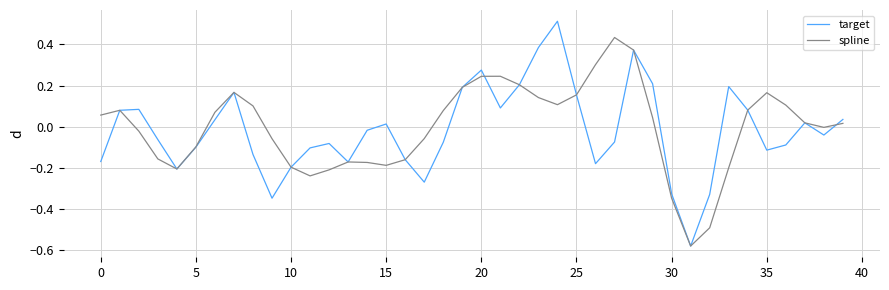

Which series has the widest spread of values?

target